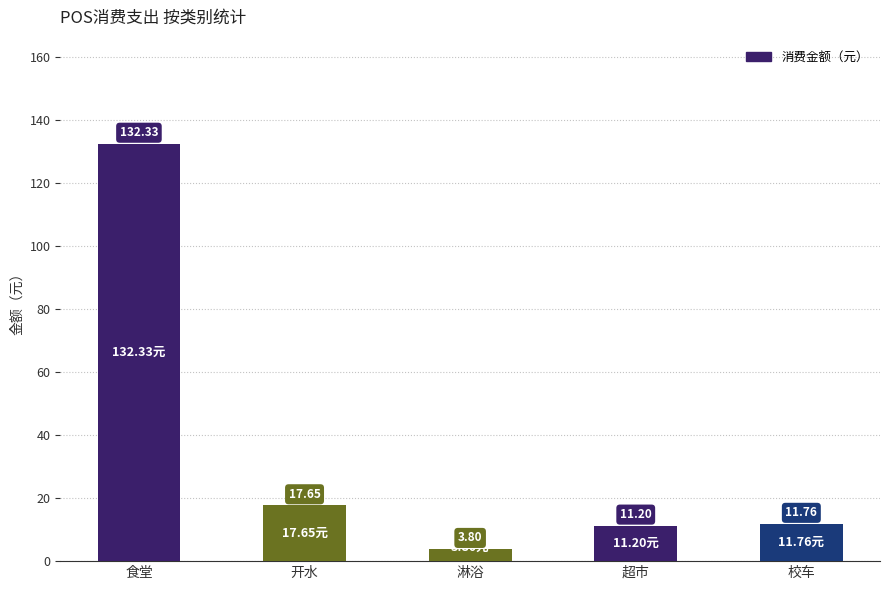

Where is the data nearest to the value 68?

开水